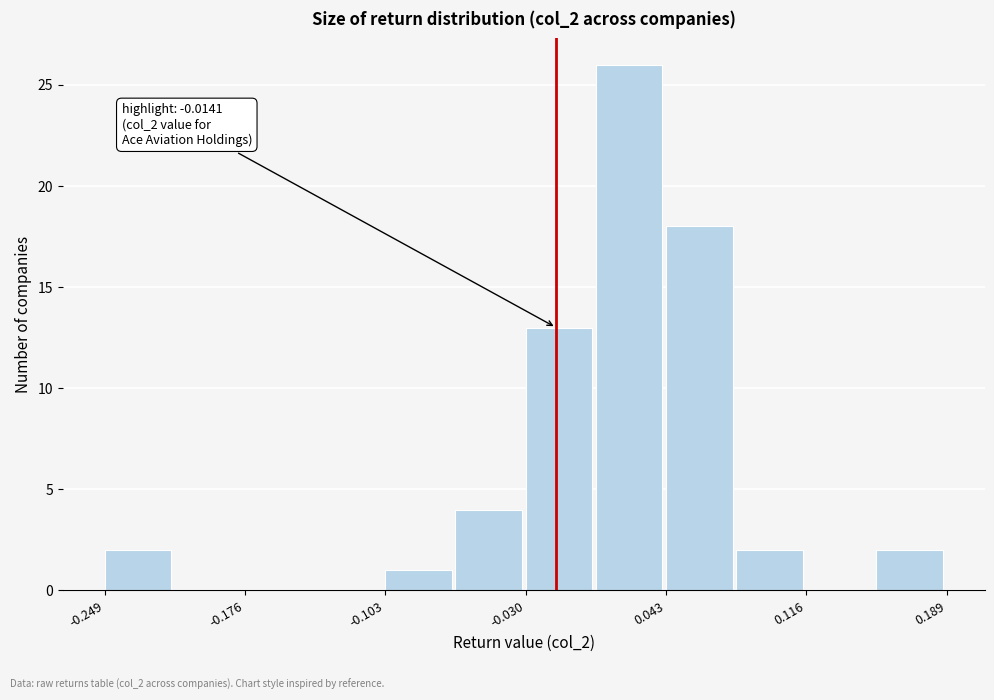

Read against the x-axis, roughly where is the centre of the tallest bar?

0.02